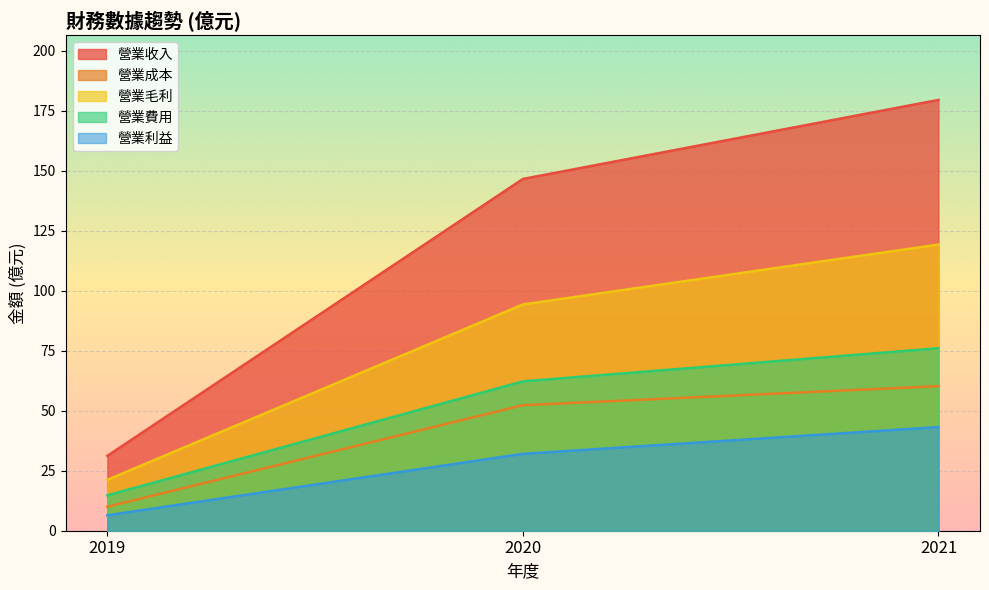

What are all the series names shown in the legend?

營業收入, 營業成本, 營業毛利, 營業費用, 營業利益